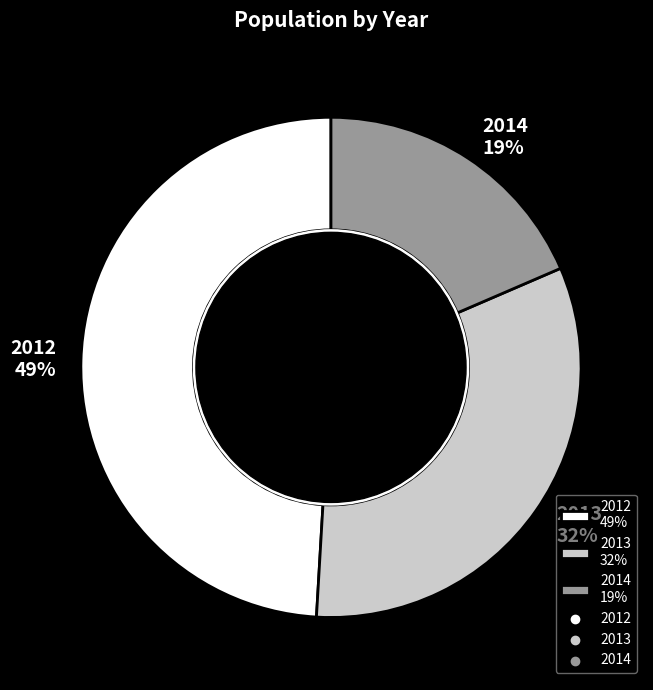

How many segments does this pie chart have?

3